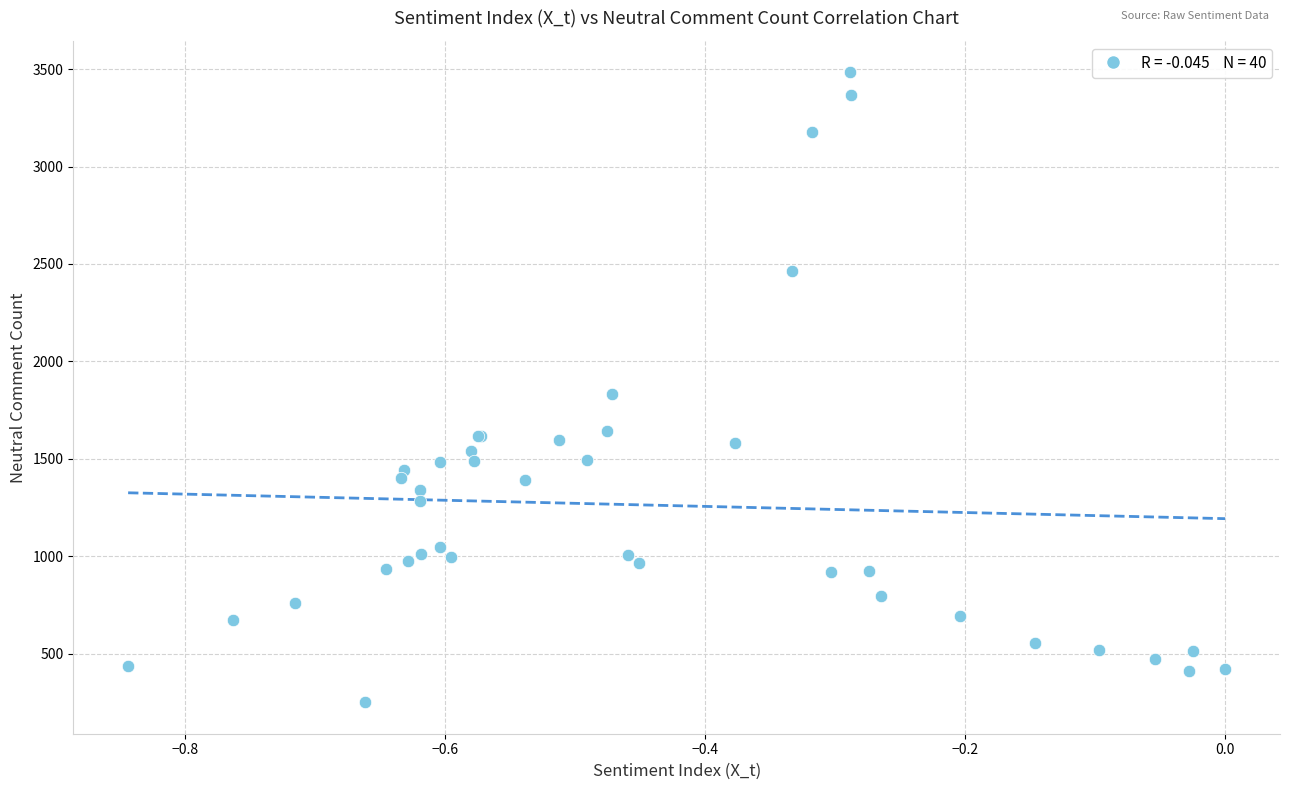

What Y value in the scatter plot is closest to 1867?

1831